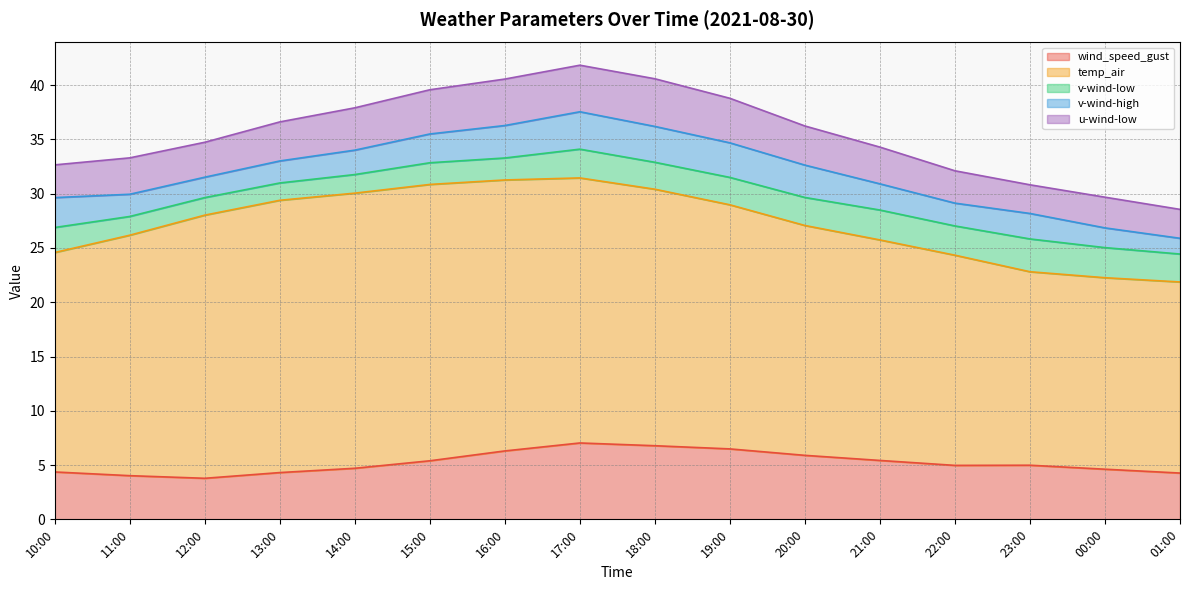

Which has a higher value, 13:00 or 10:00?

10:00